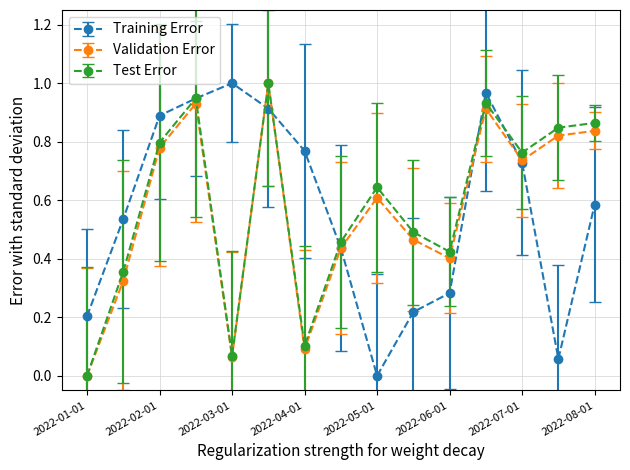

How many positive values does the Training Error series have?

14